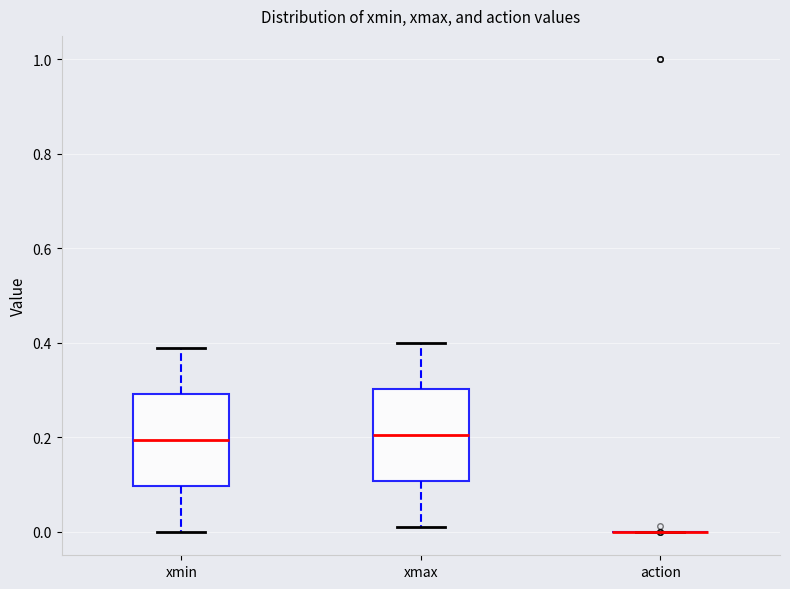

Reading left to right, read every box against the y-axis: the position of its median line, the range the box covers, and the ends of its whiskers. The values are not printed on the chart, so give them approximately, as read against the axis.

xmin: median 0.20, box 0.10 to 0.30, whiskers 0.00 to 0.40
xmax: median 0.20, box 0.10 to 0.30, whiskers 0.02 to 0.40
action: box collapsed to a line at 0.00, whiskers 0.00 to 0.00